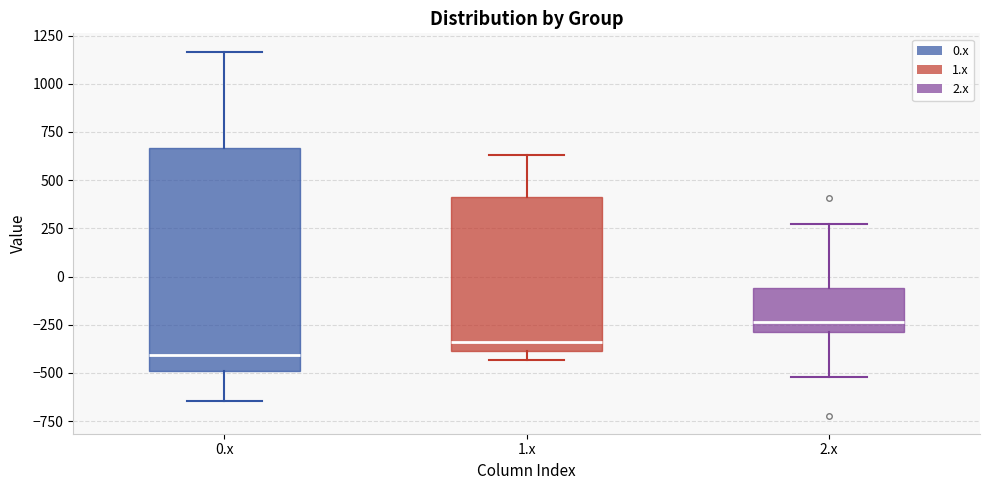

Where does the median line of the box for 2.x sit on the y-axis? The values are not printed on the chart, so give them approximately, as read against the axis.

-250